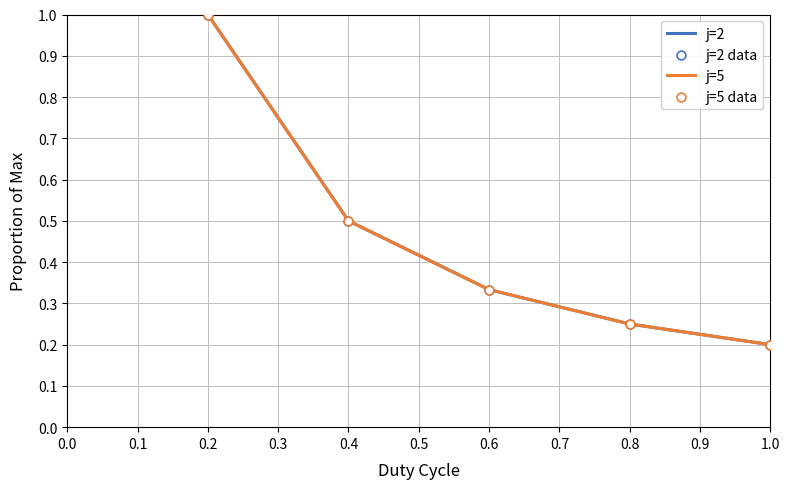

Does the chart have visible grid lines?

Yes